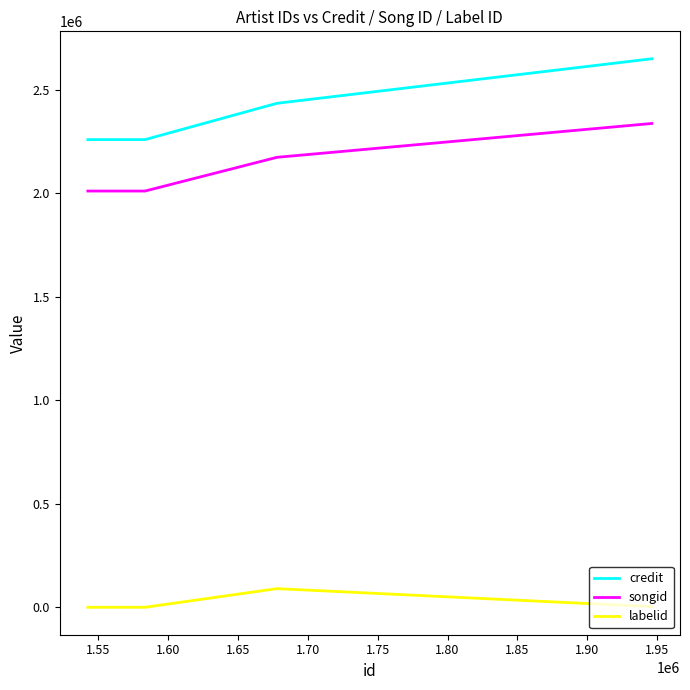

Which series has the widest spread of values?

credit